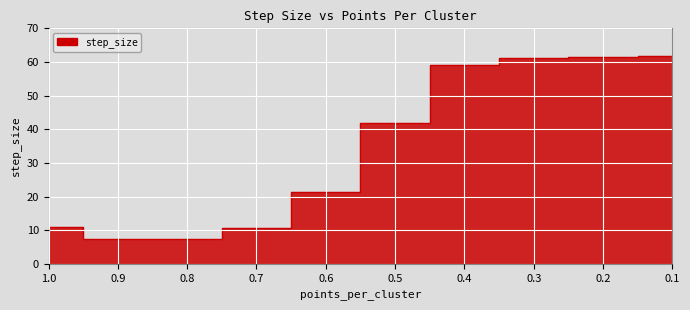

Does the chart display data point markers on the line(s)?

No